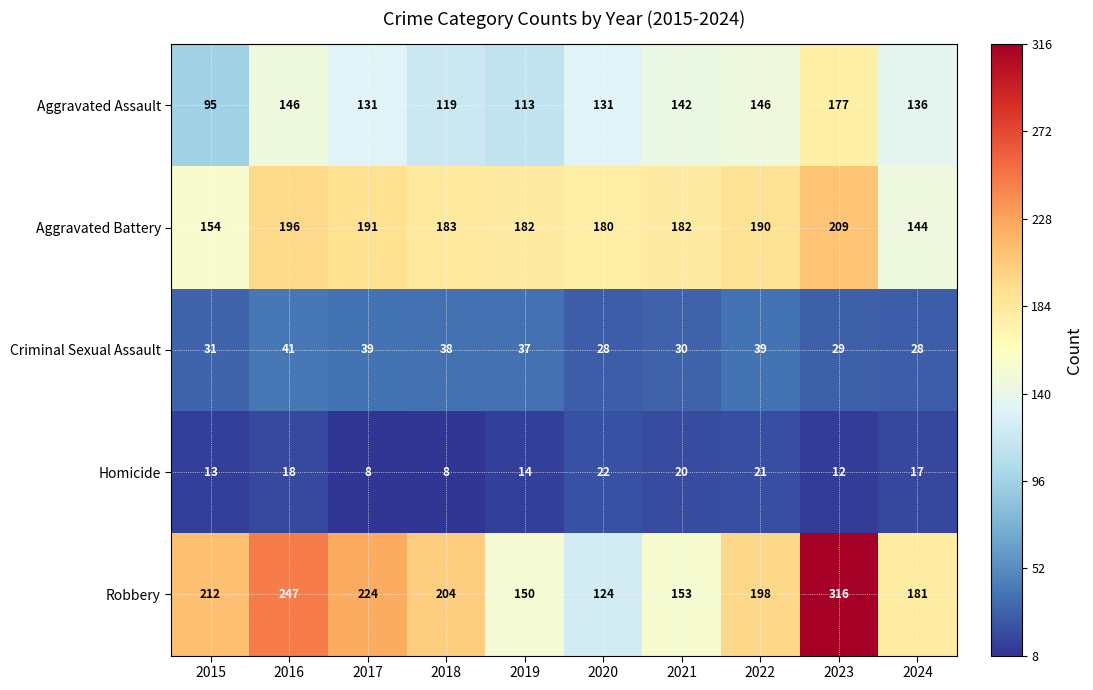

Which label corresponds to the largest value in the chart?

2023